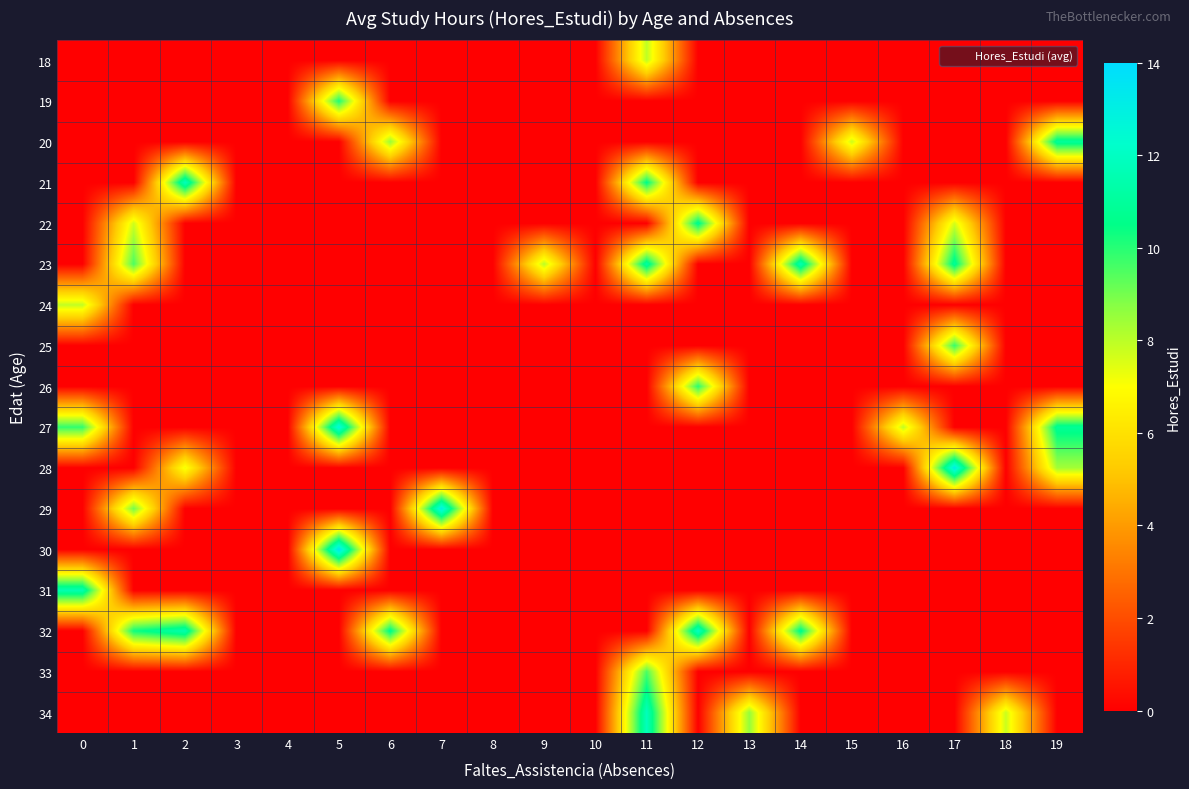

Reading left to right, list all the values displayed in this chart.

18: 0=0.0	1=0.0	2=0.0	3=0.0	4=0.0	5=0.0	6=0.0	7=0.0	8=0.0	9=0.0	10=0.0	11=8.0	12=0.0	13=0.0	14=0.0	15=0.0	16=0.0	17=0.0	18=0.0	19=0.0
19: 0=0.0	1=0.0	2=0.0	3=0.0	4=0.0	5=10.2	6=0.0	7=0.0	8=0.0	9=0.0	10=0.0	11=0.0	12=0.0	13=0.0	14=0.0	15=0.0	16=0.0	17=0.0	18=0.0	19=0.0
20: 0=0.0	1=0.0	2=0.0	3=0.0	4=0.0	5=0.0	6=8.5	7=0.0	8=0.0	9=0.0	10=0.0	11=0.0	12=0.0	13=0.0	14=0.0	15=7.8	16=0.0	17=0.0	18=0.0	19=11.0
21: 0=0.0	1=0.0	2=11.9	3=0.0	4=0.0	5=0.0	6=0.0	7=0.0	8=0.0	9=0.0	10=0.0	11=10.6	12=0.0	13=0.0	14=0.0	15=0.0	16=0.0	17=0.0	18=0.0	19=0.0
22: 0=0.0	1=7.7	2=0.0	3=0.0	4=0.0	5=0.0	6=0.0	7=0.0	8=0.0	9=0.0	10=0.0	11=0.0	12=10.8	13=0.0	14=0.0	15=0.0	16=0.0	17=7.6	18=0.0	19=0.0
23: 0=0.0	1=9.5	2=0.0	3=0.0	4=0.0	5=0.0	6=0.0	7=0.0	8=0.0	9=8.0	10=0.0	11=11.2	12=0.0	13=0.0	14=11.6	15=0.0	16=0.0	17=10.9	18=0.0	19=0.0
24: 0=7.9	1=0.0	2=0.0	3=0.0	4=0.0	5=0.0	6=0.0	7=0.0	8=0.0	9=0.0	10=0.0	11=0.0	12=0.0	13=0.0	14=0.0	15=0.0	16=0.0	17=0.0	18=0.0	19=0.0
25: 0=0.0	1=0.0	2=0.0	3=0.0	4=0.0	5=0.0	6=0.0	7=0.0	8=0.0	9=0.0	10=0.0	11=0.0	12=0.0	13=0.0	14=0.0	15=0.0	16=0.0	17=9.8	18=0.0	19=0.0
26: 0=0.0	1=0.0	2=0.0	3=0.0	4=0.0	5=0.0	6=0.0	7=0.0	8=0.0	9=0.0	10=0.0	11=0.0	12=10.0	13=0.0	14=0.0	15=0.0	16=0.0	17=0.0	18=0.0	19=0.0
27: 0=9.9	1=0.0	2=0.0	3=0.0	4=0.0	5=12.7	6=0.0	7=0.0	8=0.0	9=0.0	10=0.0	11=0.0	12=0.0	13=0.0	14=0.0	15=0.0	16=7.9	17=0.0	18=0.0	19=10.9
28: 0=0.0	1=0.0	2=7.2	3=0.0	4=0.0	5=0.0	6=0.0	7=0.0	8=0.0	9=0.0	10=0.0	11=0.0	12=0.0	13=0.0	14=0.0	15=0.0	16=0.0	17=13.2	18=0.0	19=8.3
29: 0=0.0	1=9.0	2=0.0	3=0.0	4=0.0	5=0.0	6=0.0	7=13.0	8=0.0	9=0.0	10=0.0	11=0.0	12=0.0	13=0.0	14=0.0	15=0.0	16=0.0	17=0.0	18=0.0	19=0.0
30: 0=0.0	1=0.0	2=0.0	3=0.0	4=0.0	5=13.5	6=0.0	7=0.0	8=0.0	9=0.0	10=0.0	11=0.0	12=0.0	13=0.0	14=0.0	15=0.0	16=0.0	17=0.0	18=0.0	19=0.0
31: 0=11.6	1=0.0	2=0.0	3=0.0	4=0.0	5=0.0	6=0.0	7=0.0	8=0.0	9=0.0	10=0.0	11=0.0	12=0.0	13=0.0	14=0.0	15=0.0	16=0.0	17=0.0	18=0.0	19=0.0
32: 0=0.0	1=10.3	2=11.5	3=0.0	4=0.0	5=0.0	6=10.8	7=0.0	8=0.0	9=0.0	10=0.0	11=0.0	12=12.1	13=0.0	14=10.8	15=0.0	16=0.0	17=0.0	18=0.0	19=0.0
33: 0=0.0	1=0.0	2=0.0	3=0.0	4=0.0	5=0.0	6=0.0	7=0.0	8=0.0	9=0.0	10=0.0	11=9.5	12=0.0	13=0.0	14=0.0	15=0.0	16=0.0	17=0.0	18=0.0	19=0.0
34: 0=0.0	1=0.0	2=0.0	3=0.0	4=0.0	5=0.0	6=0.0	7=0.0	8=0.0	9=0.0	10=0.0	11=11.8	12=0.0	13=8.6	14=0.0	15=0.0	16=0.0	17=0.0	18=7.8	19=0.0